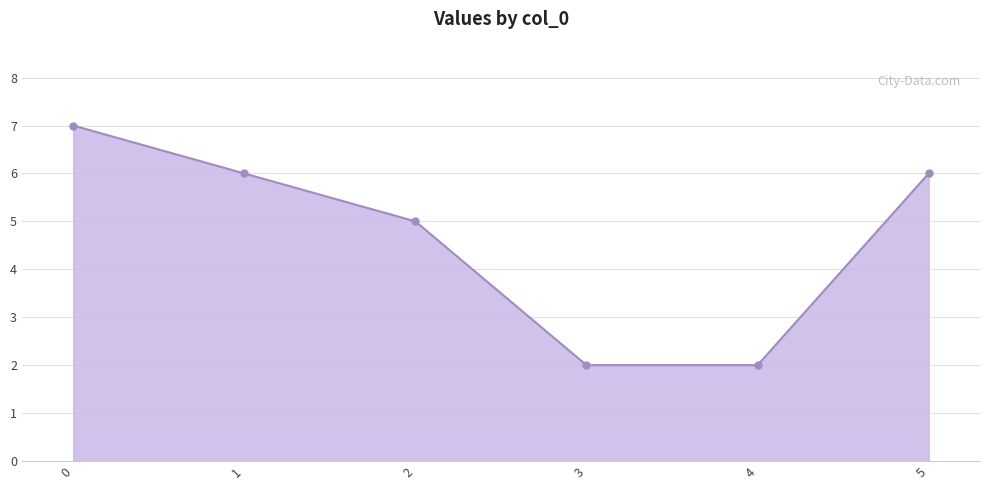

What is the difference between the values at 4 and 5?

4